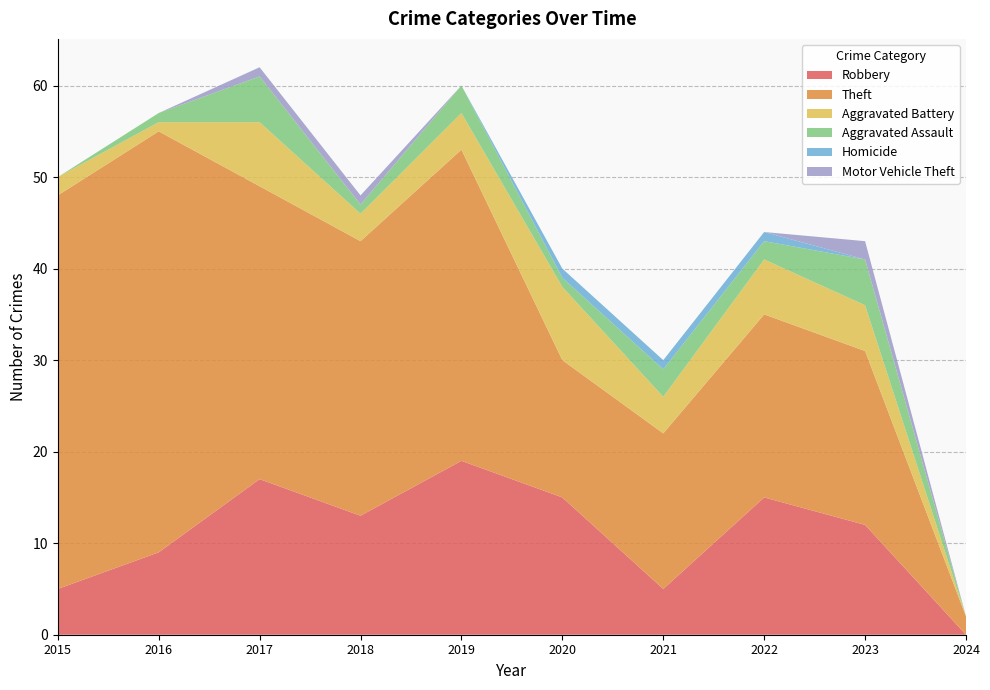

Reading right to left, what are all the values shown in this chart?

Robbery: 0	12	15	5	15	19	13	17	9	5
Theft: 2	19	20	17	15	34	30	32	46	43
Aggravated Battery: 0	5	6	4	8	4	3	7	1	2
Aggravated Assault: 0	5	2	3	1	3	1	5	1	0
Homicide: 0	0	1	1	1	0	0	0	0	0
Motor Vehicle Theft: 0	2	0	0	0	0	1	1	0	0